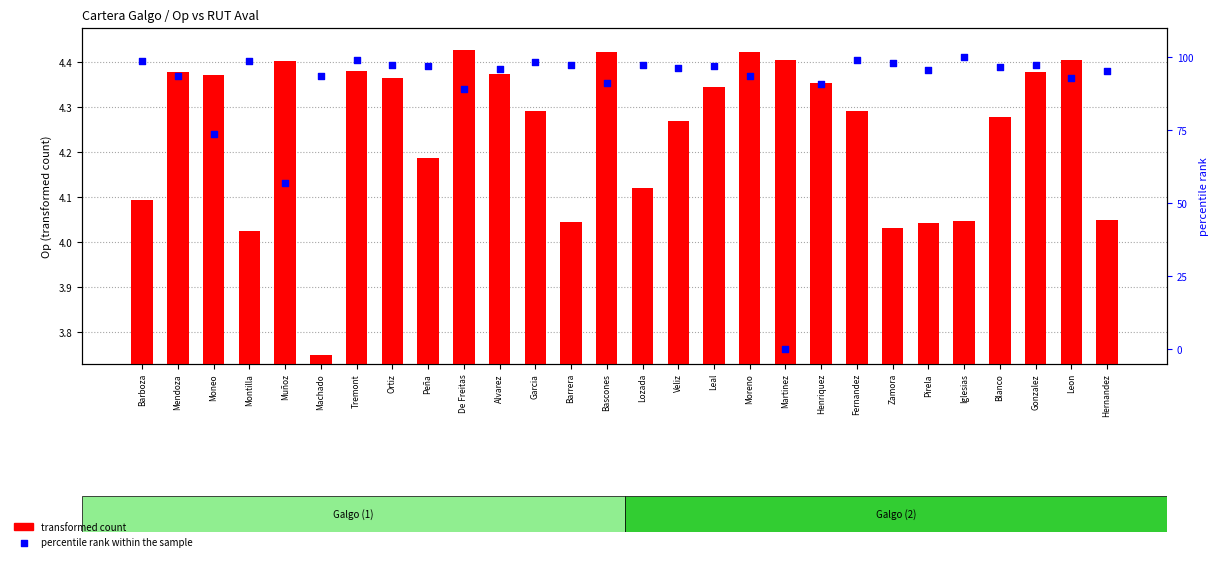

Which series has the widest spread of Y values?

percentile rank within the sample